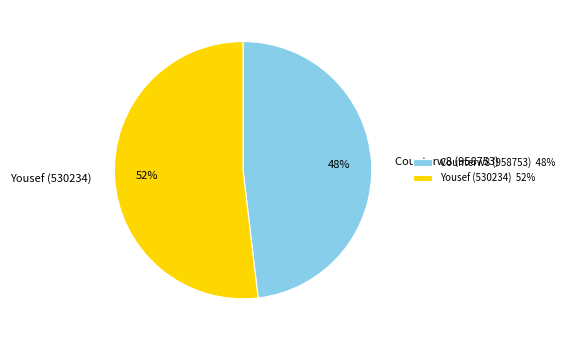

True or false: Yousef (530234) accounts for 38% of the total.

False